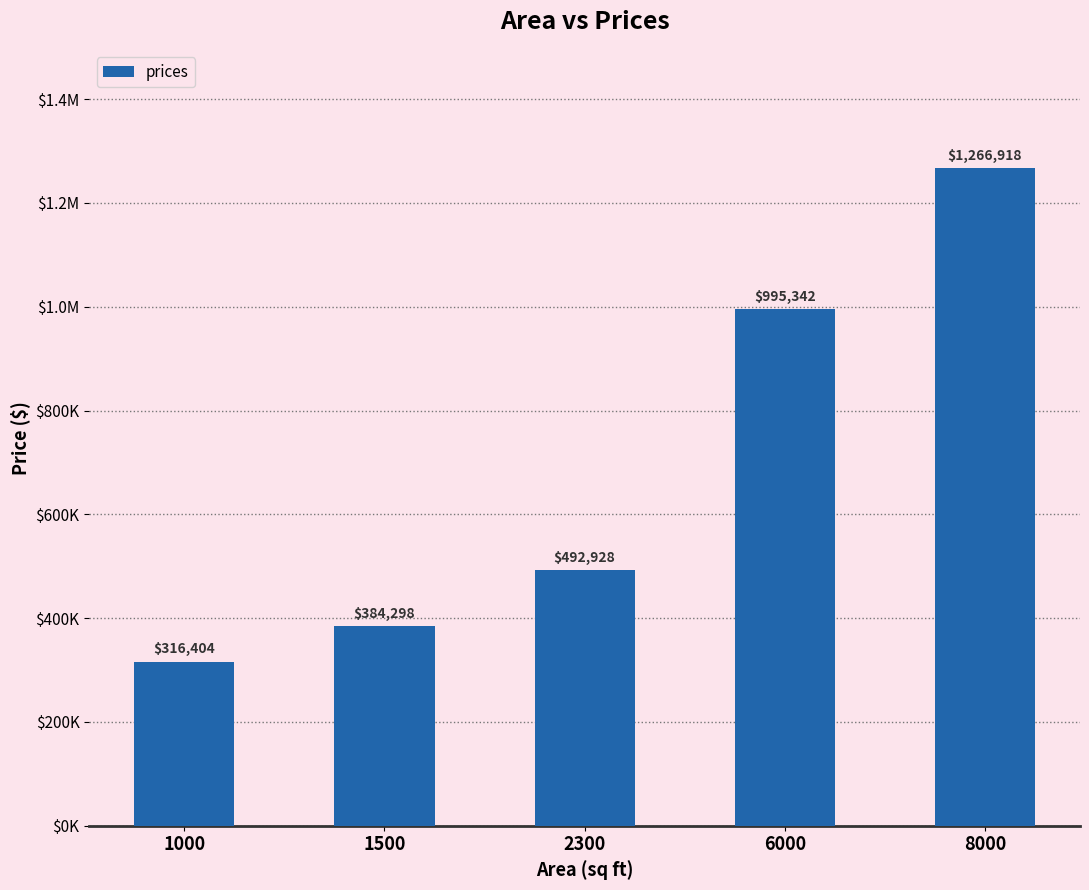

Reading right to left, extract all data points from this chart.

1266917.8	995342.5	492928.1	384297.9	316404.1